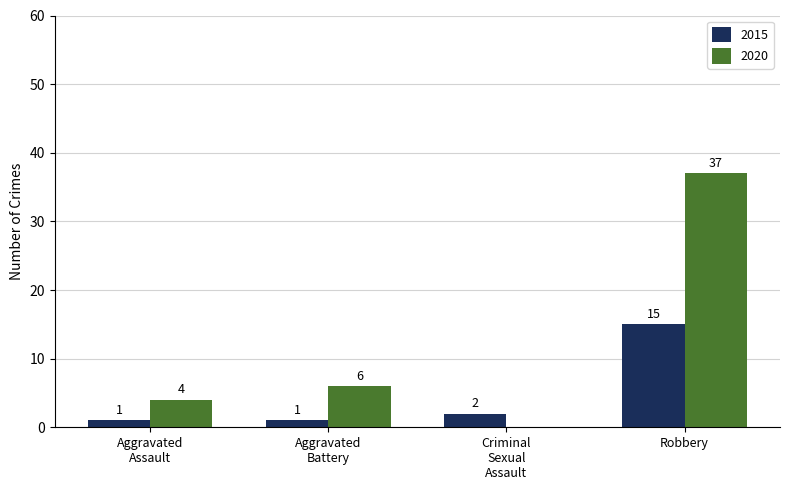

Are the bars horizontal?

No